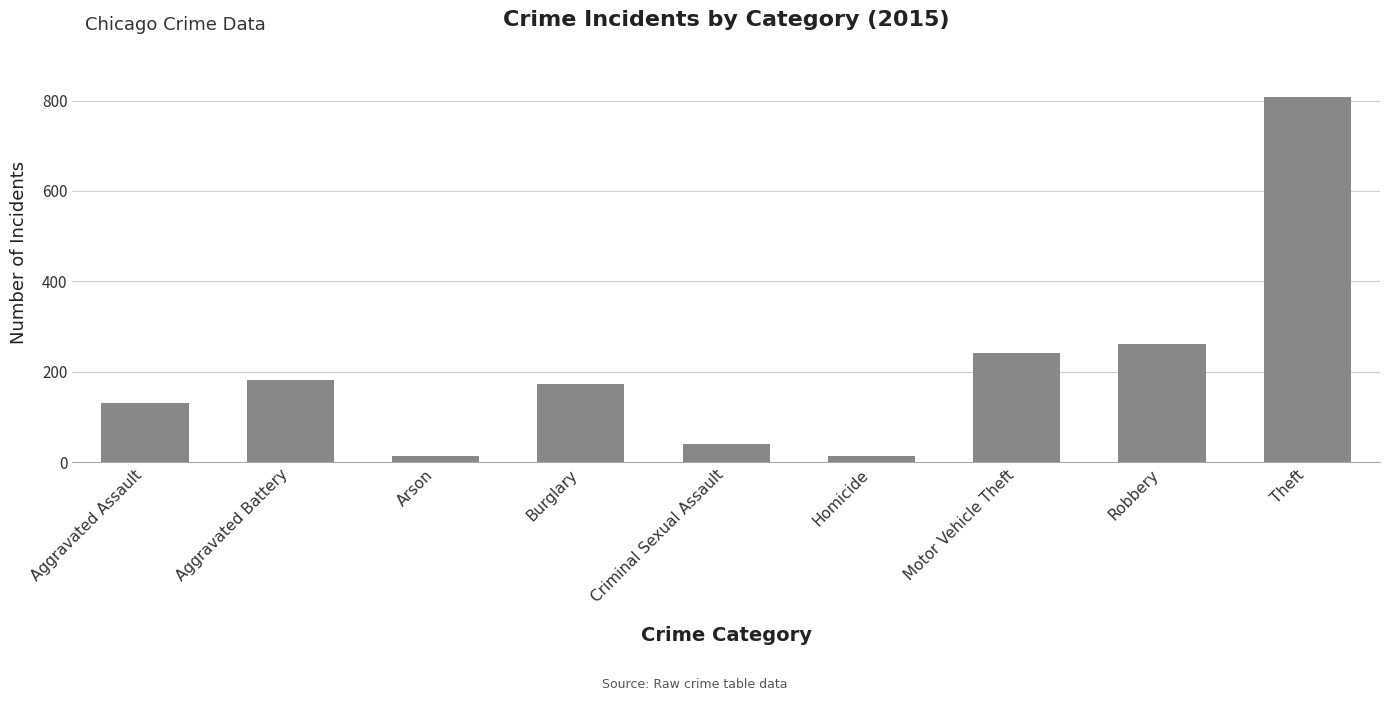

How many bars are there in total?

9